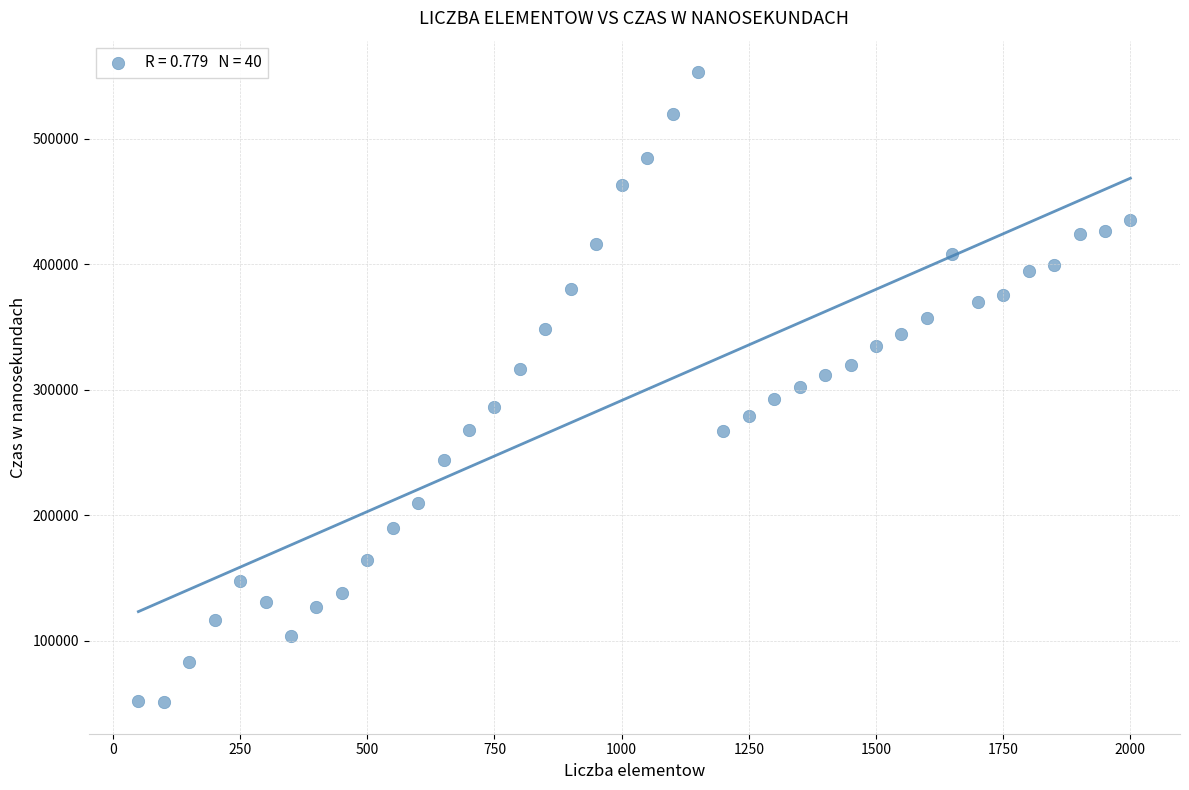

What is the range of Y values (max minus min)?

502200